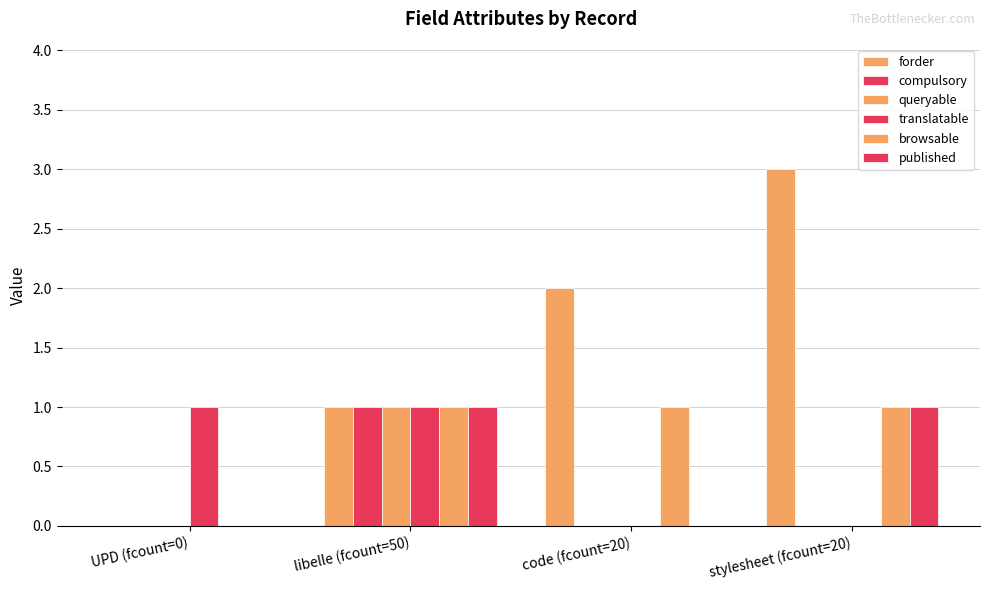

What is the difference between the maximum and minimum values in the published series?

1